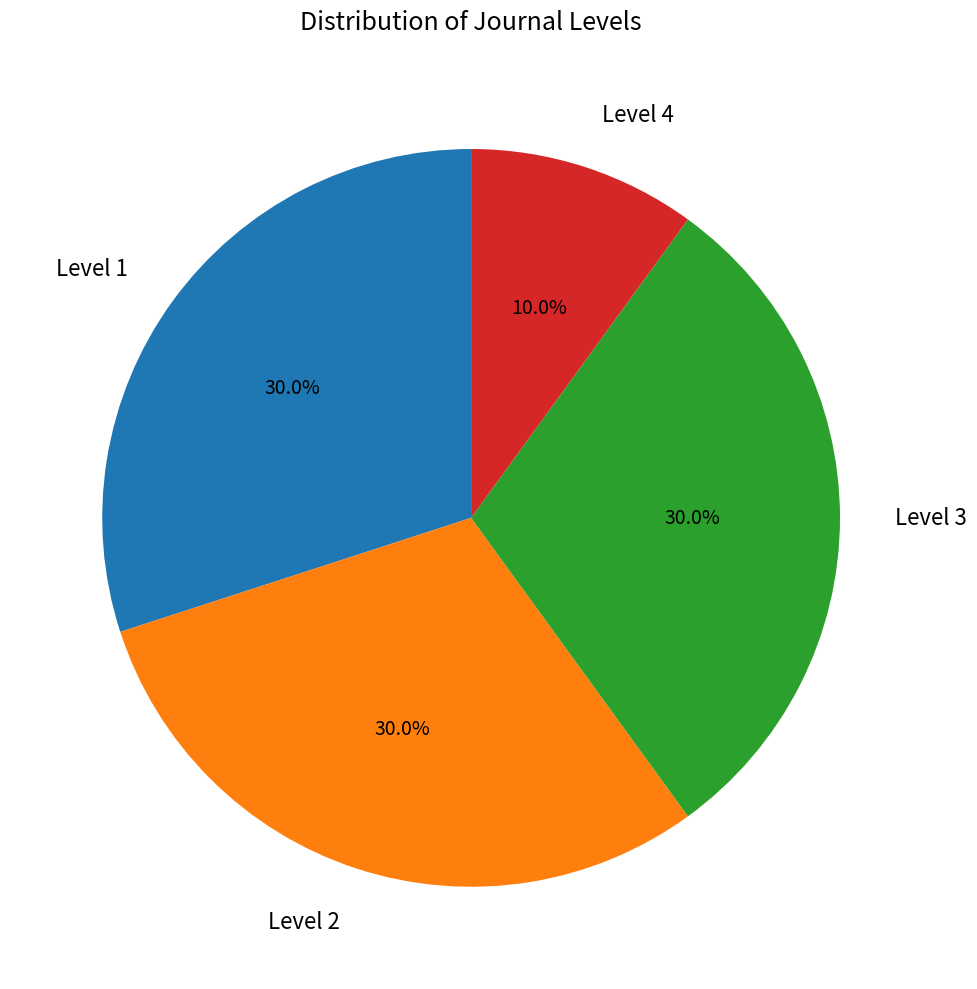

Which category has the smallest portion of the pie?

Level 4